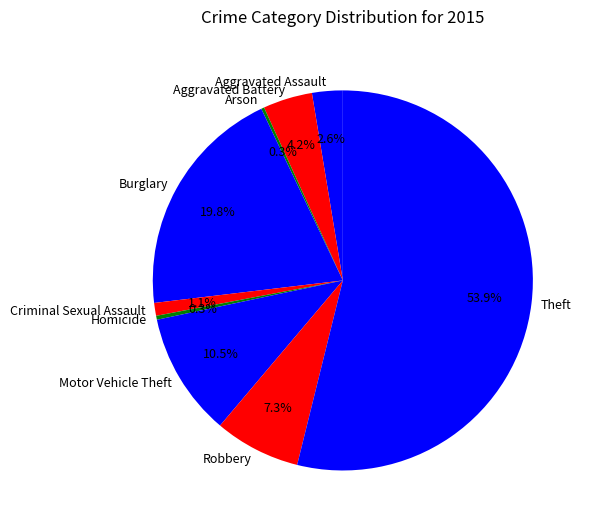

Which has a higher value, Burglary or Homicide?

Burglary